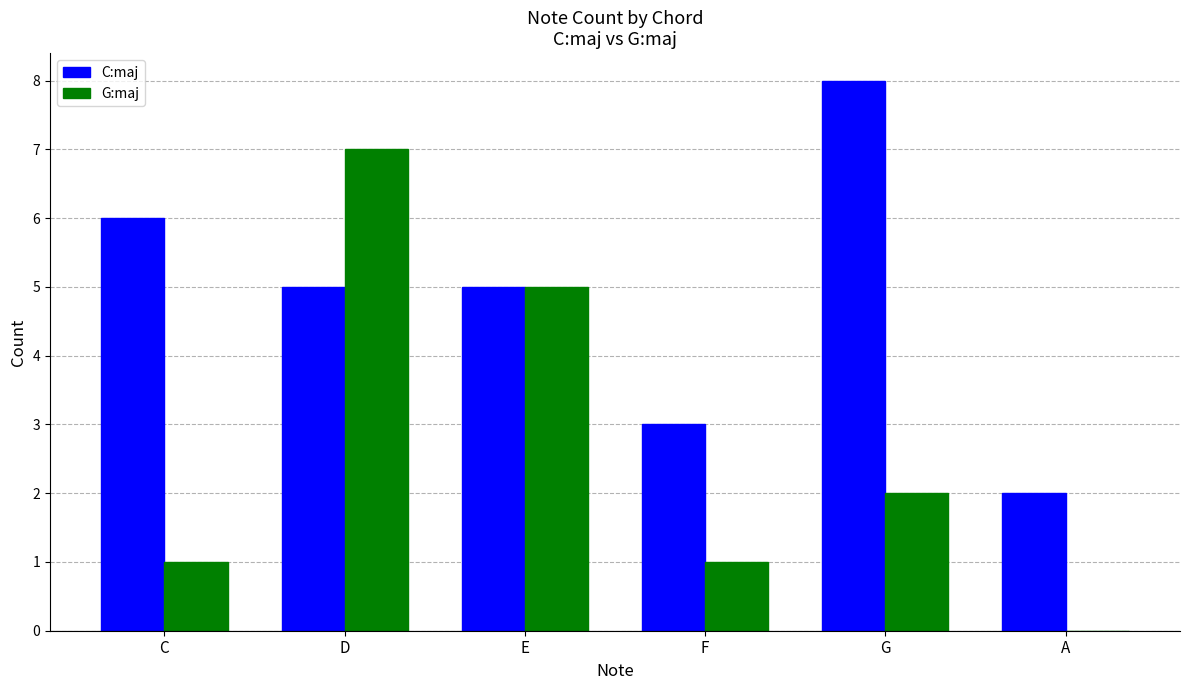

At which label does C:maj reach its peak?

G